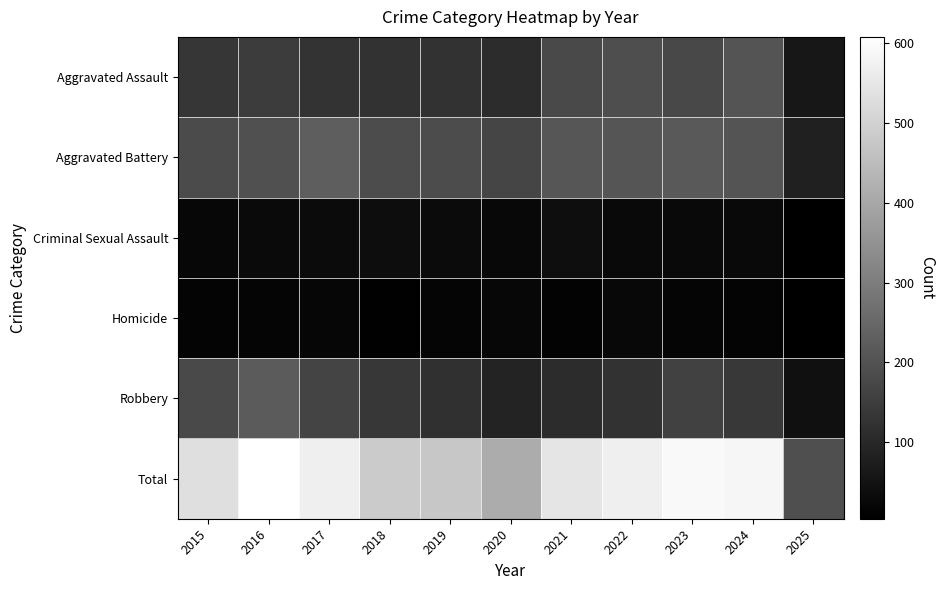

At how many categories does at least one series exceed 263?

10